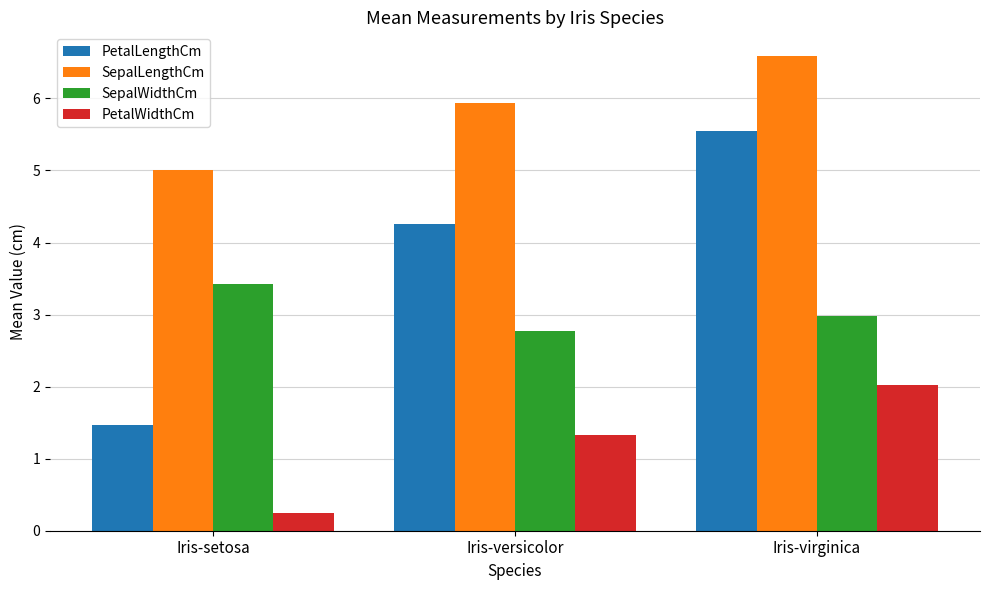

List the series in order of their overall mean, highest first.

SepalLengthCm, PetalLengthCm, SepalWidthCm, PetalWidthCm